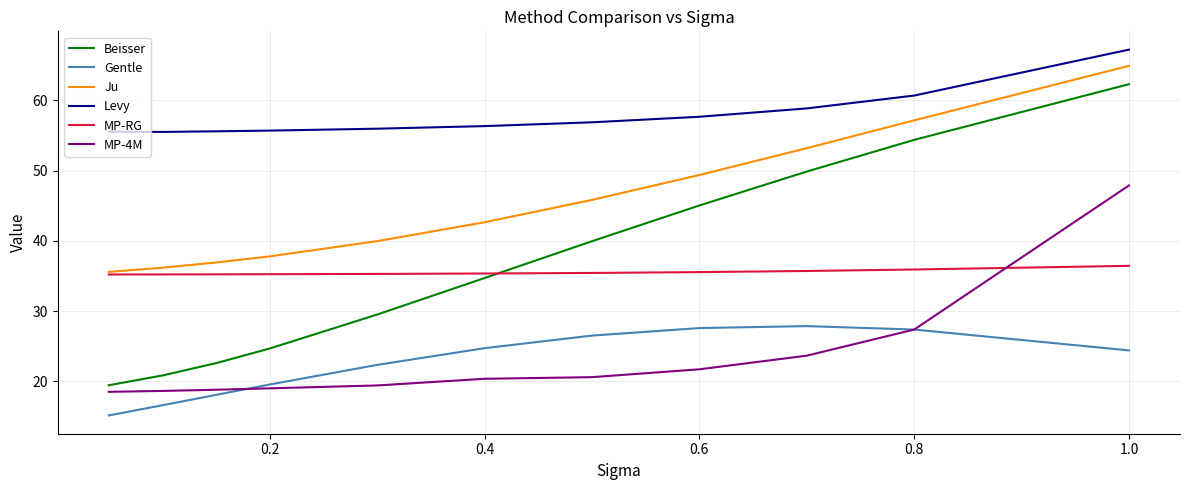

Which series has the largest total across all categories?

Levy